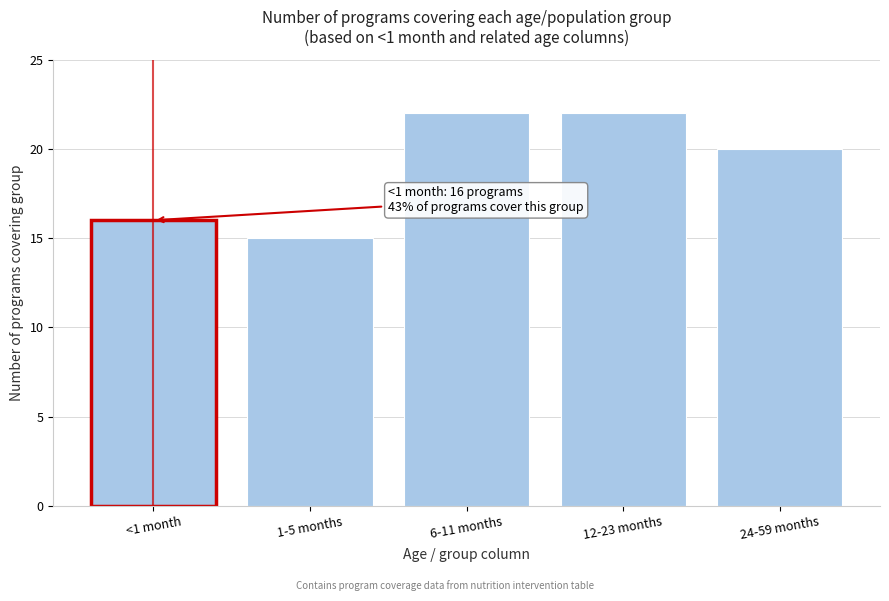

Reading left to right, what are all the values shown in this chart?

16	15	22	22	20